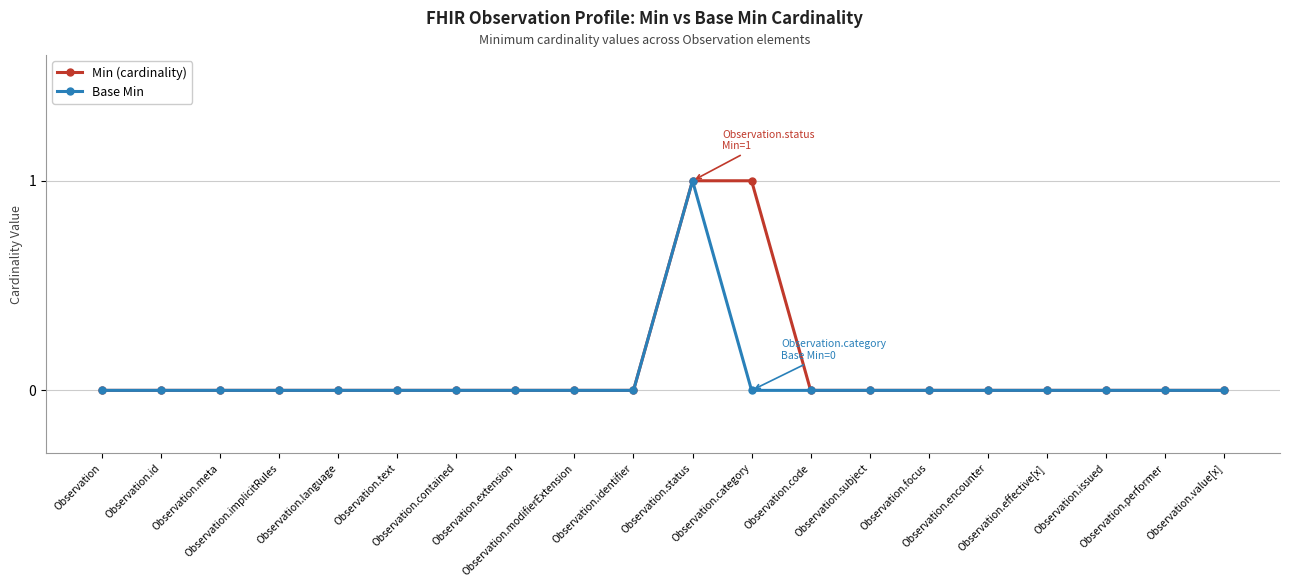

What is the maximum value for Min (cardinality)?

1